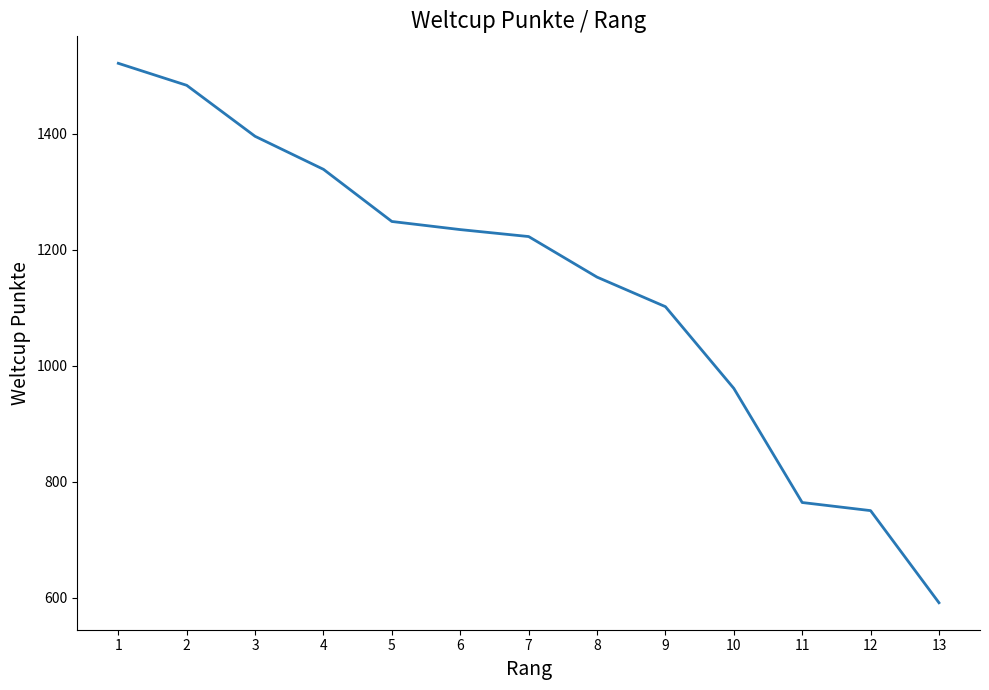

What is the sum of all values?

14769